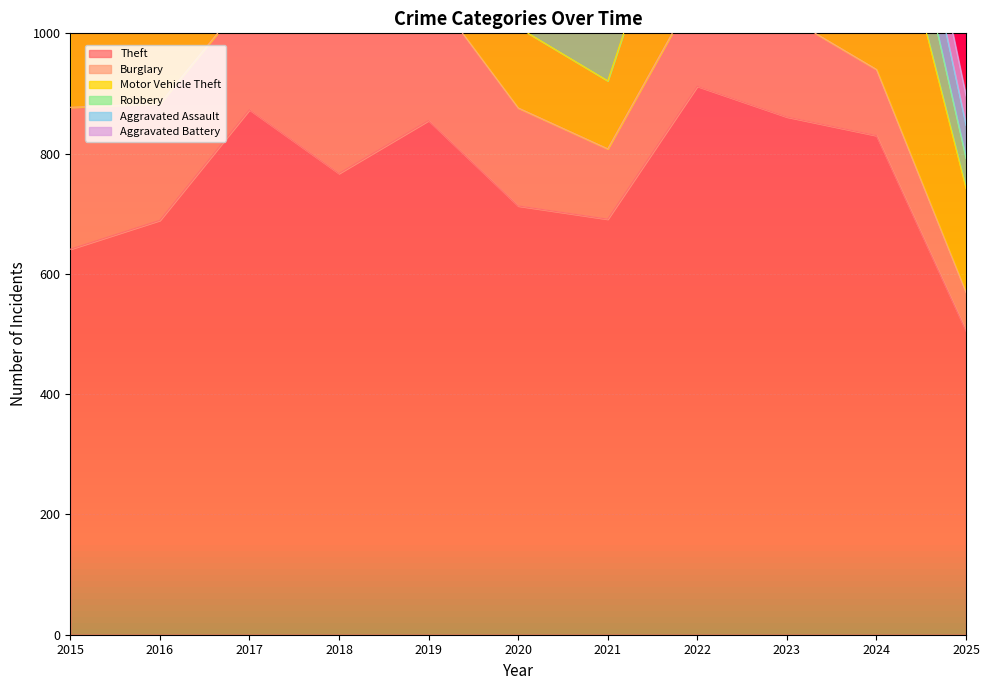

How many intersections are there between Aggravated Assault and Aggravated Battery?

1